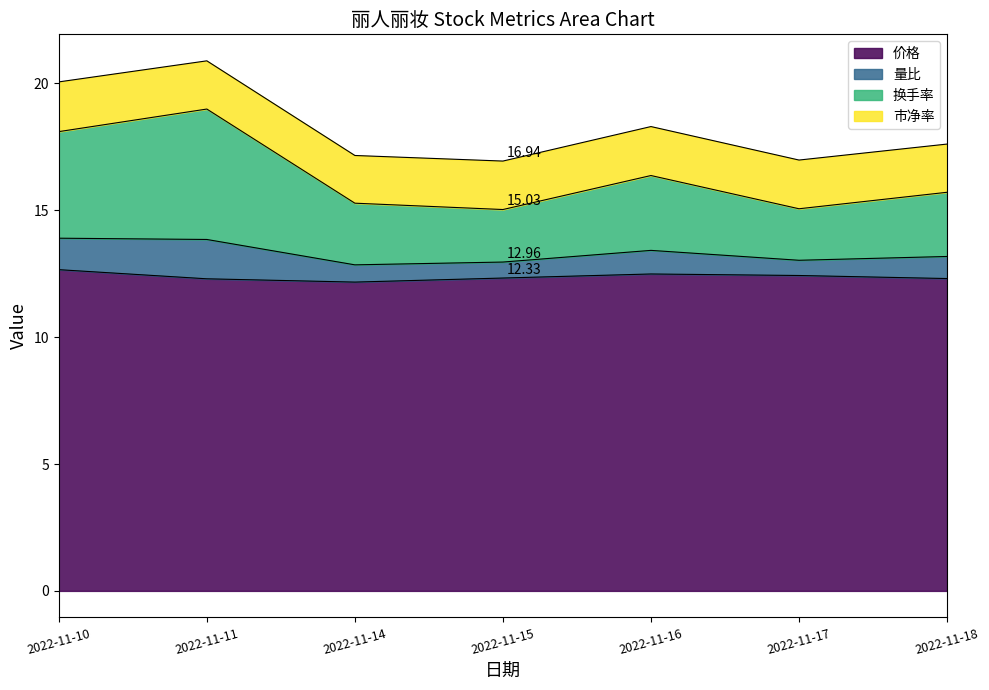

What is the total value across all series at 2022-11-14?

17.2